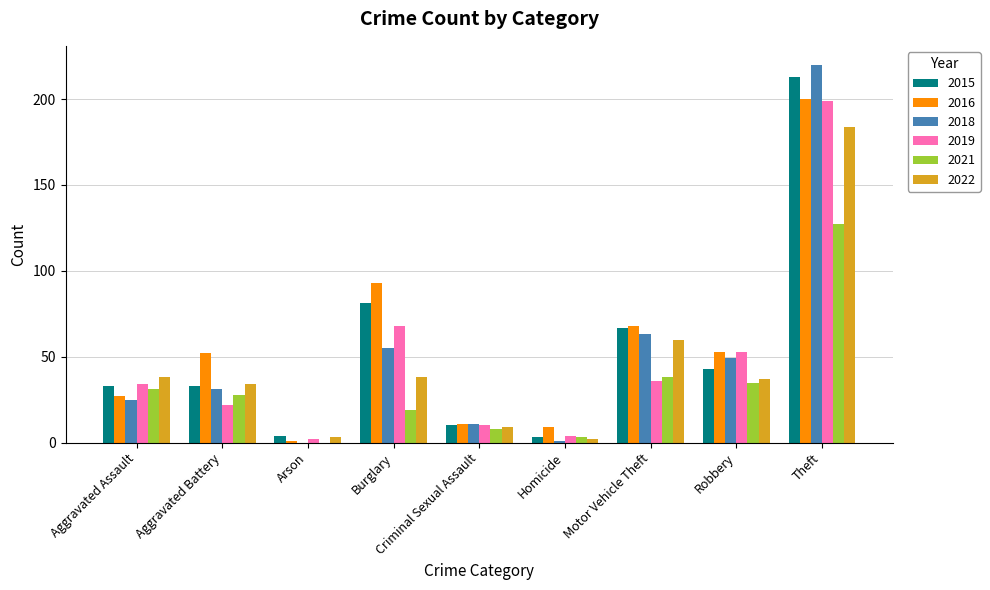

Reading left to right, extract all data points from this chart.

2015: Aggravated Assault=33	Aggravated Battery=33	Arson=4	Burglary=81	Criminal Sexual Assault=10	Homicide=3	Motor Vehicle Theft=67	Robbery=43	Theft=213
2016: Aggravated Assault=27	Aggravated Battery=52	Arson=1	Burglary=93	Criminal Sexual Assault=11	Homicide=9	Motor Vehicle Theft=68	Robbery=53	Theft=200
2018: Aggravated Assault=25	Aggravated Battery=31	Arson=0	Burglary=55	Criminal Sexual Assault=11	Homicide=1	Motor Vehicle Theft=63	Robbery=49	Theft=220
2019: Aggravated Assault=34	Aggravated Battery=22	Arson=2	Burglary=68	Criminal Sexual Assault=10	Homicide=4	Motor Vehicle Theft=36	Robbery=53	Theft=199
2021: Aggravated Assault=31	Aggravated Battery=28	Arson=0	Burglary=19	Criminal Sexual Assault=8	Homicide=3	Motor Vehicle Theft=38	Robbery=35	Theft=127
2022: Aggravated Assault=38	Aggravated Battery=34	Arson=3	Burglary=38	Criminal Sexual Assault=9	Homicide=2	Motor Vehicle Theft=60	Robbery=37	Theft=184